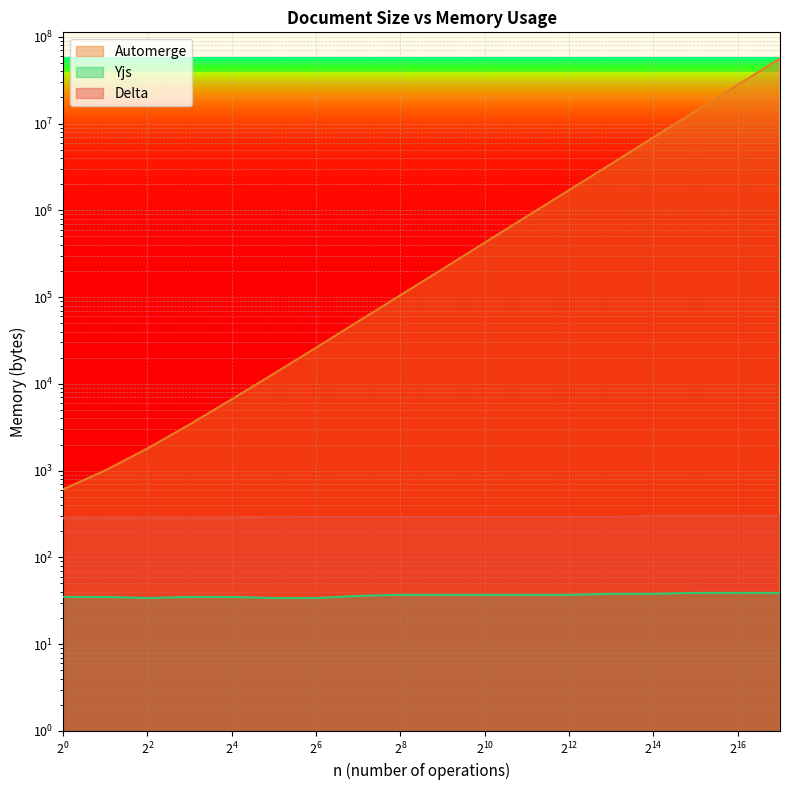

What is the value of the Automerge point at the 4th from the left?

3402